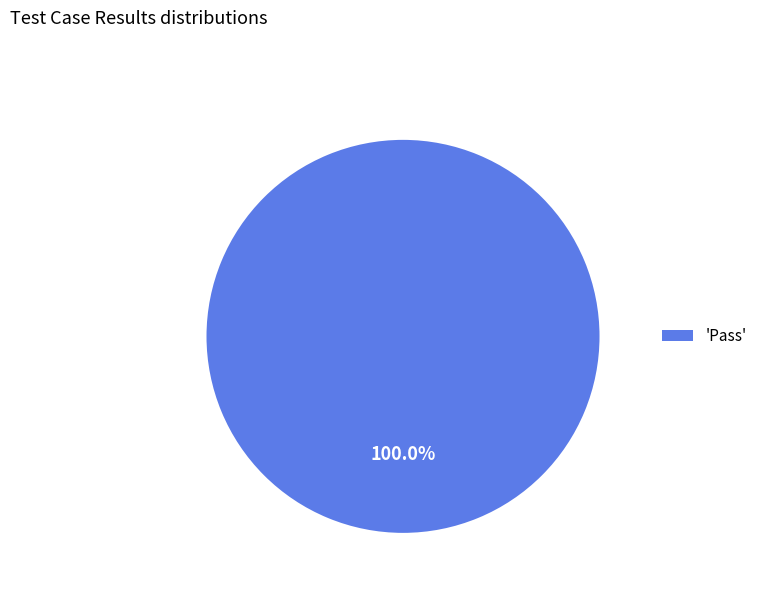

Rank the categories by value from highest to lowest.

'Pass'